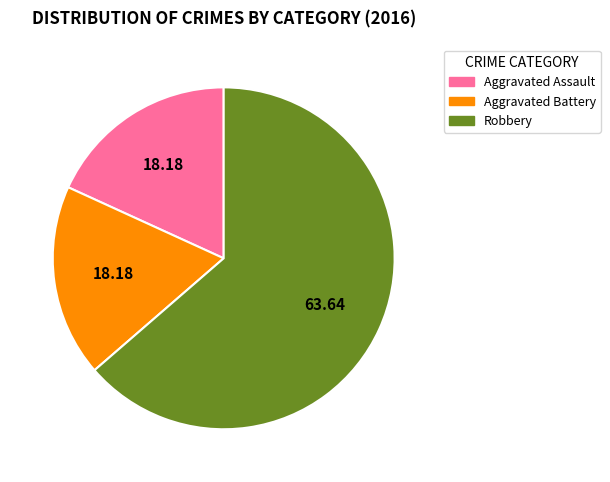

How many slices are in this pie chart?

3